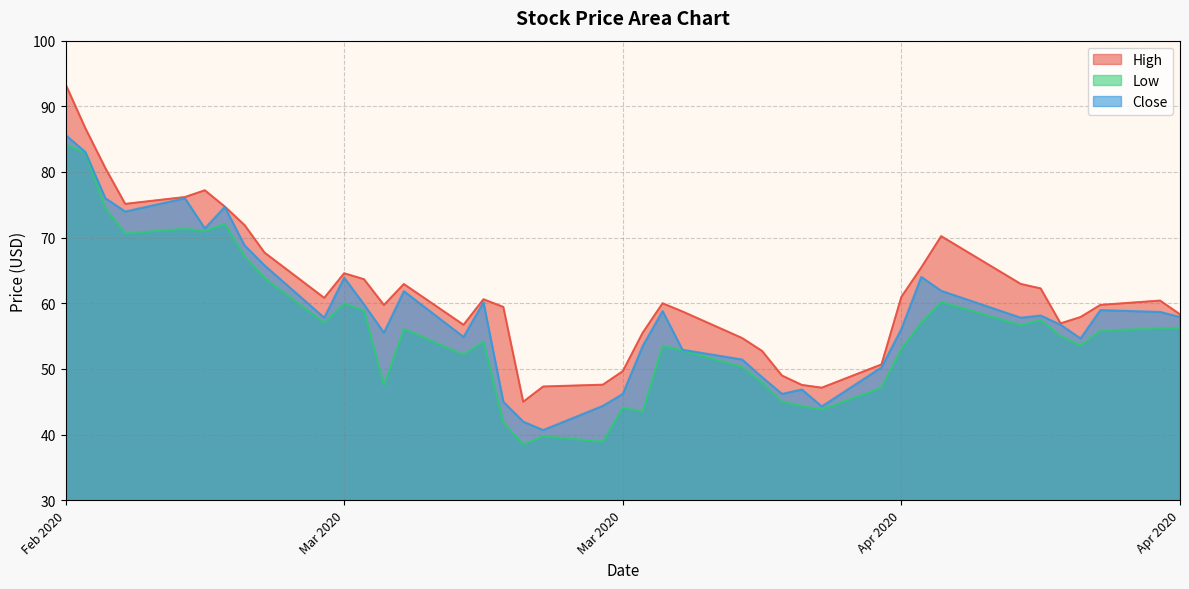

List the series in order of their peak value, highest first.

High, Close, Low